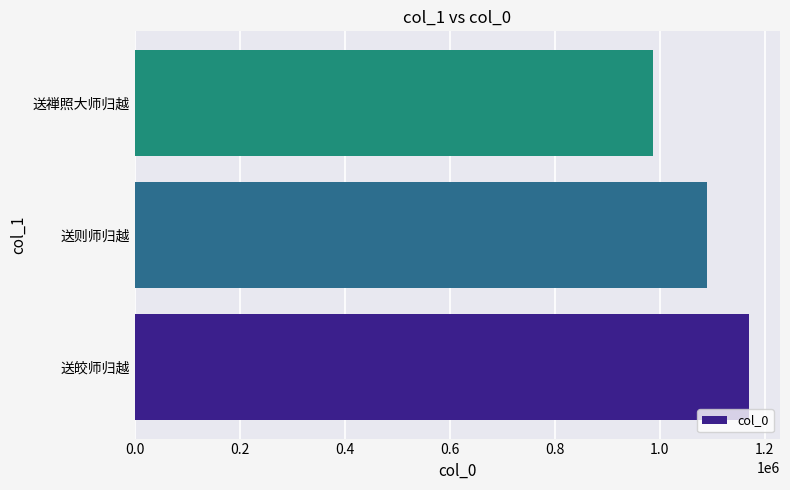

Rank the categories by value from lowest to highest.

送禅照大师归越, 送则师归越, 送皎师归越